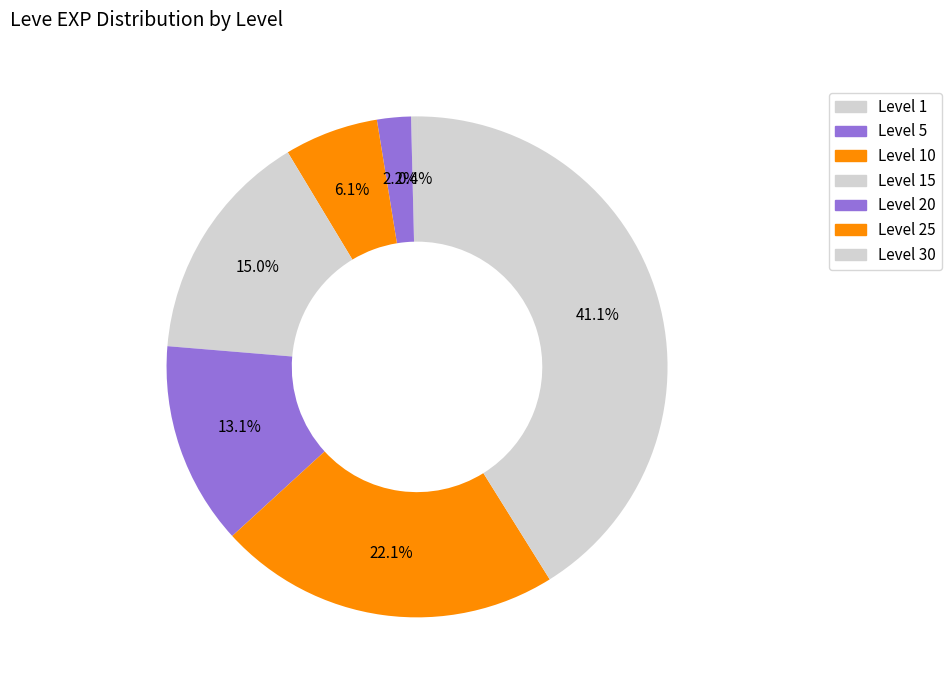

How many slices are in this pie chart?

7